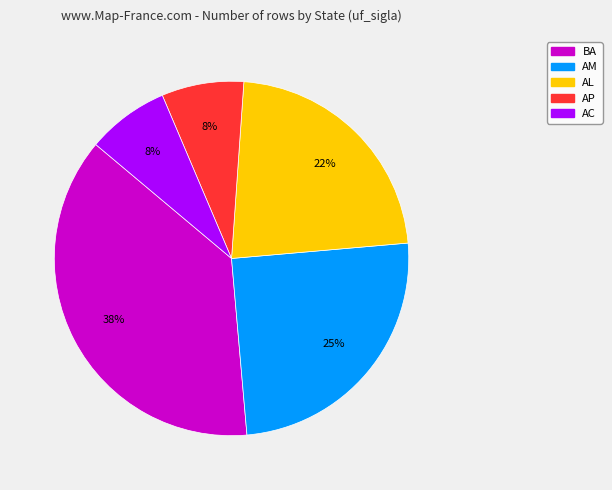

Is there a majority slice in this chart?

No